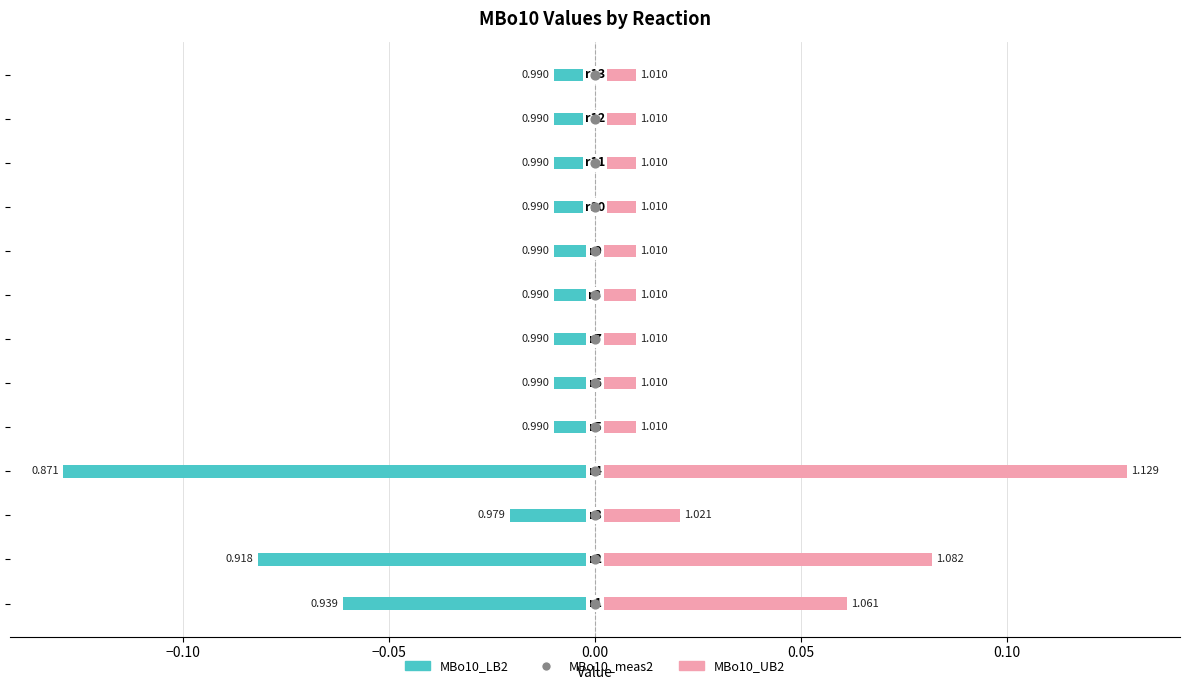

Which series reaches the minimum Y coordinate?

MBo10_LB2